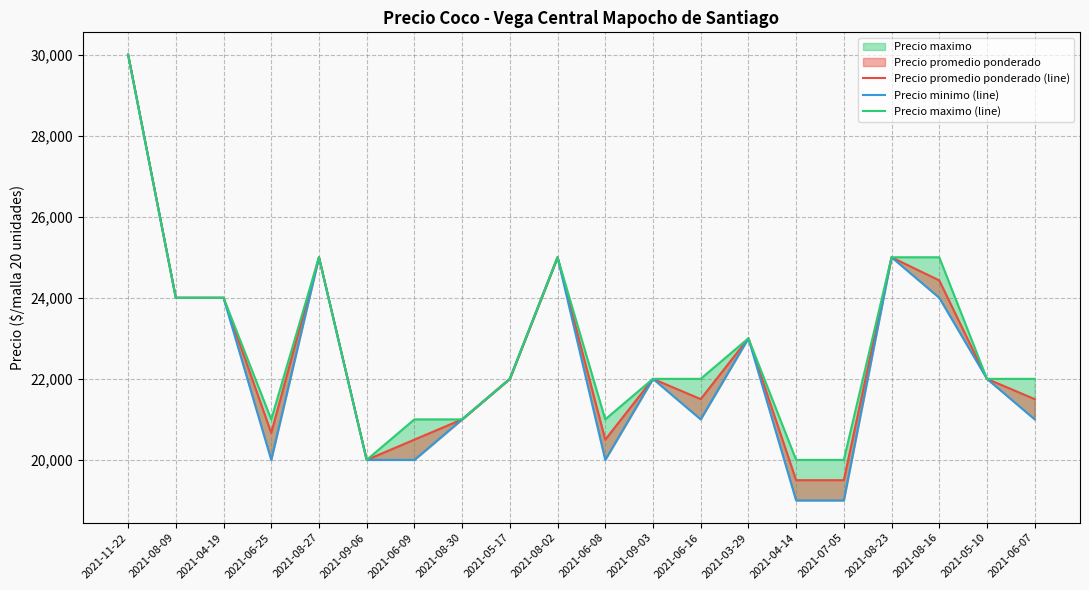

Which has a higher value, 2021-04-19 or 2021-04-14?

2021-04-19